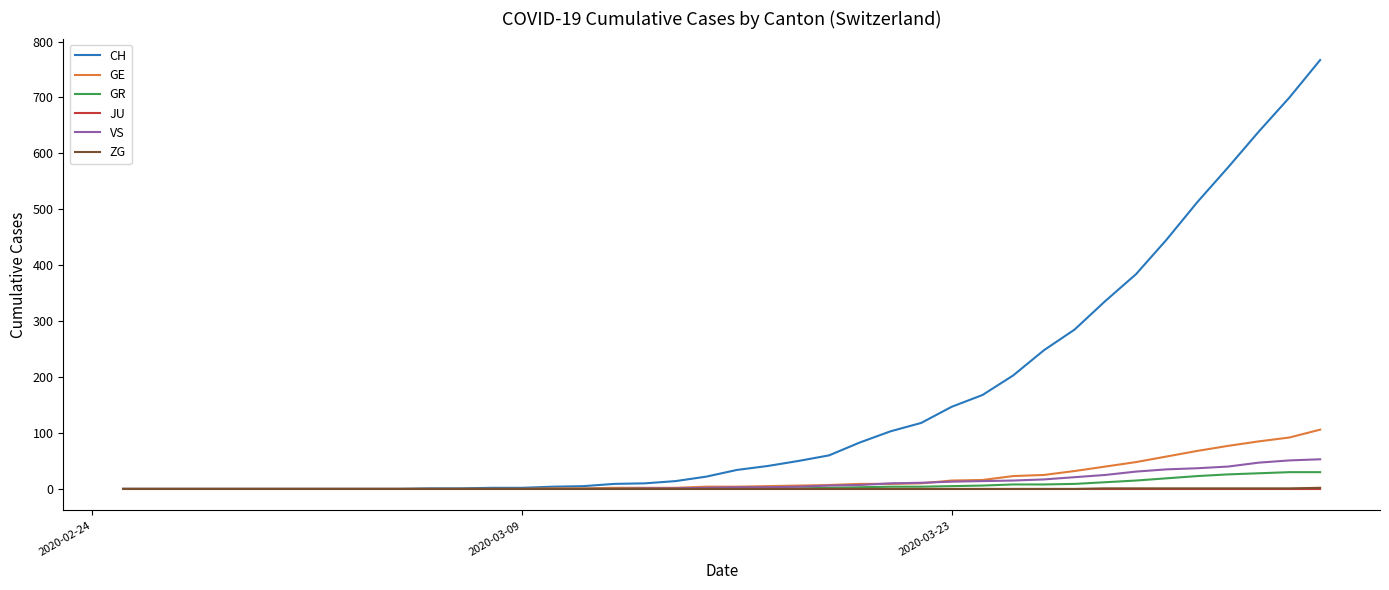

Which series has the widest spread of values?

CH